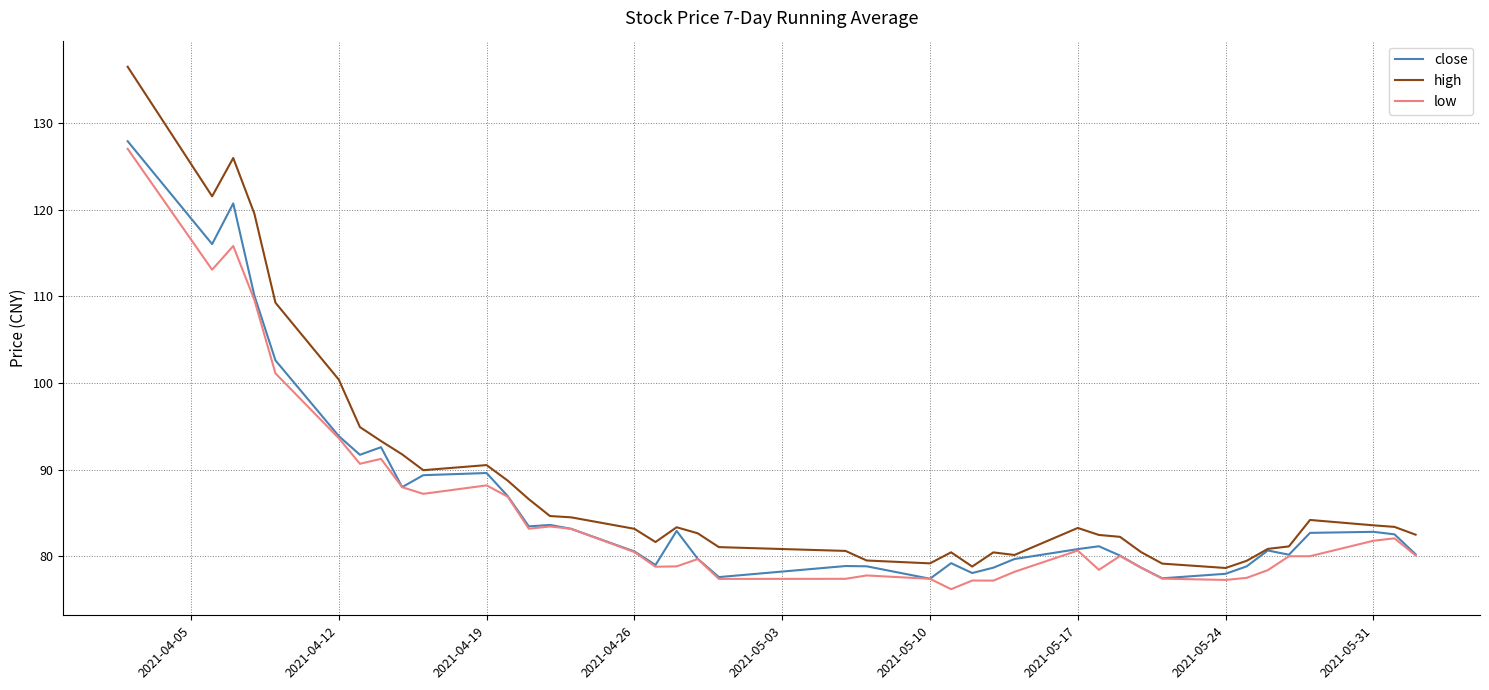

What is the smallest value displayed?

76.2